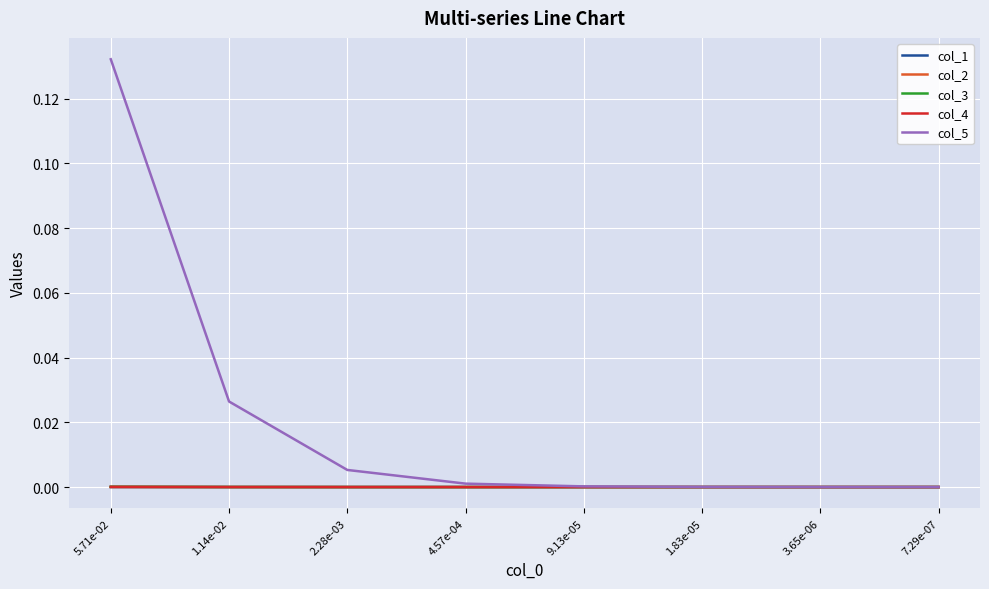

The value of col_4 at 9.13e-05 is 0.0. True or false?

True